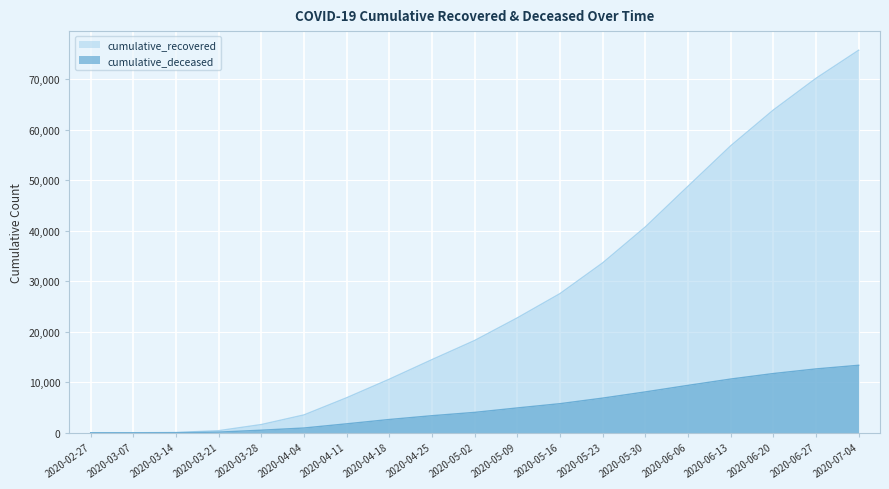

What is the sum of all cumulative_deceased values?

96872